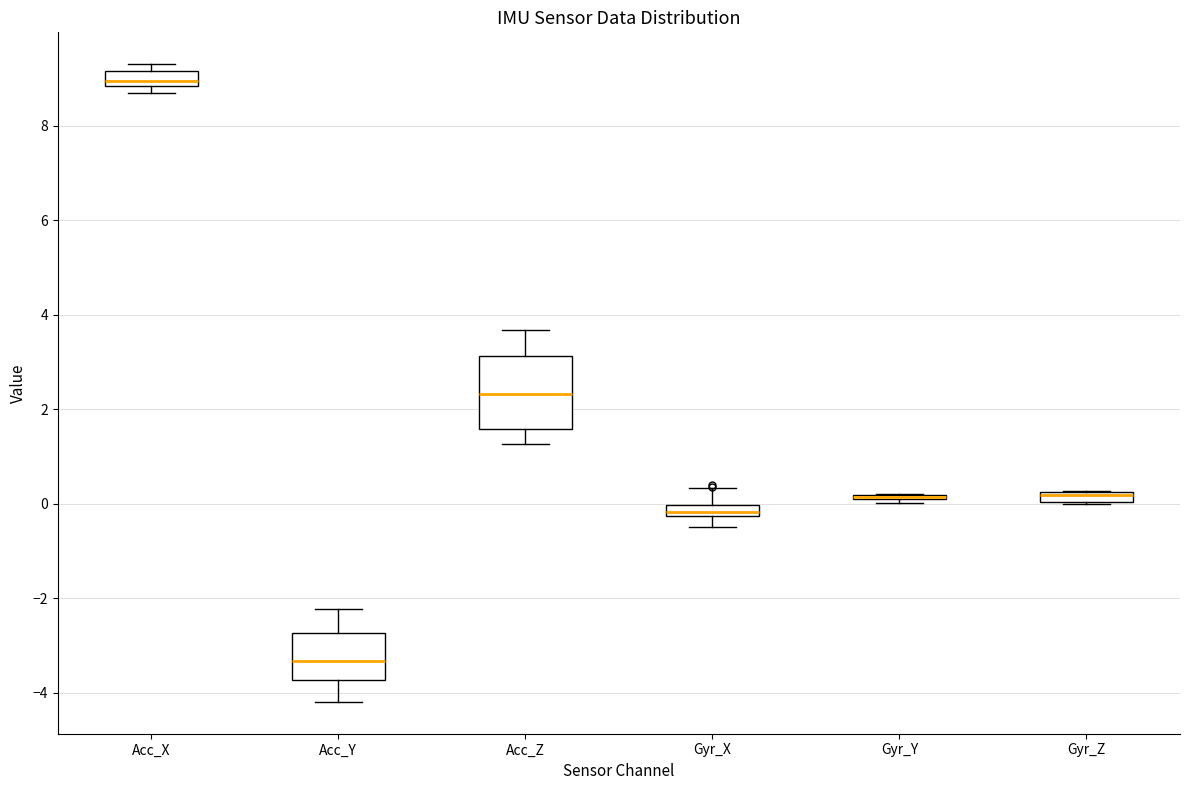

Comparing the boxes themselves (not the whiskers), which one is the tallest?

Acc_Z